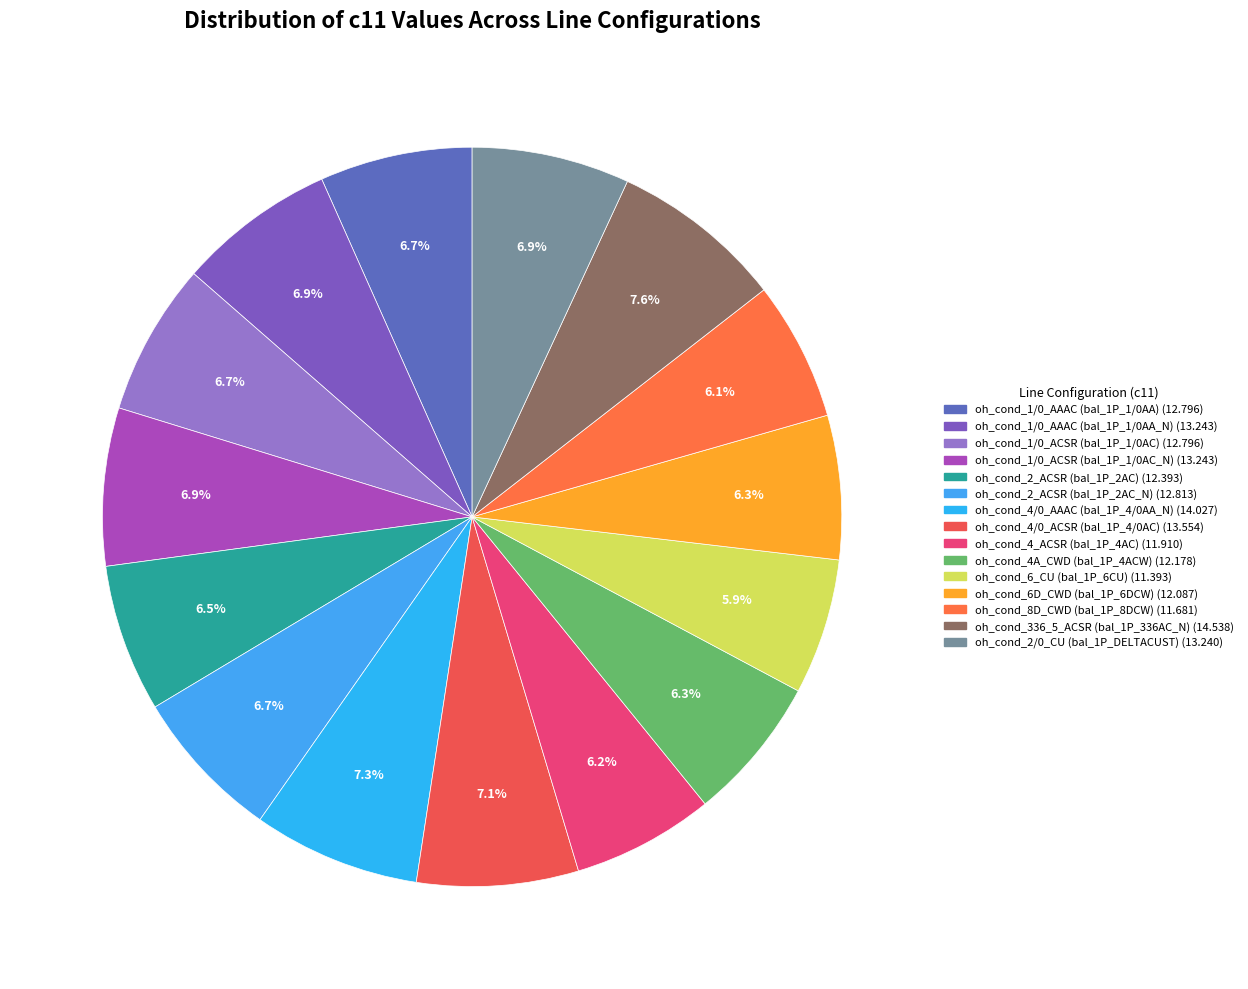

Does oh_cond_4/0_AAAC (bal_1P_4/0AA_N) account for over 50% of the chart?

No